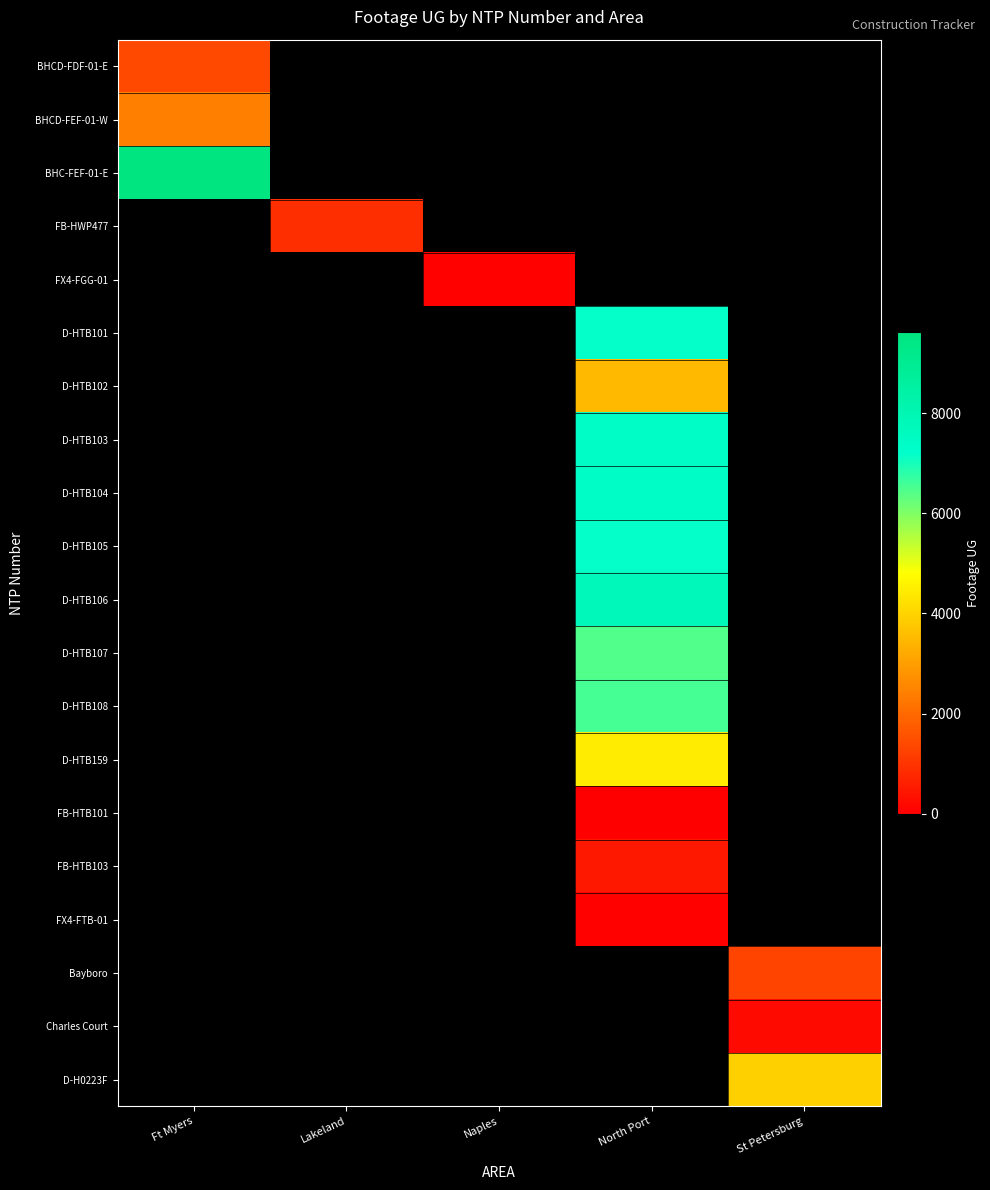

What is the spread (max minus min) of values at Ft Myers?

8261.0